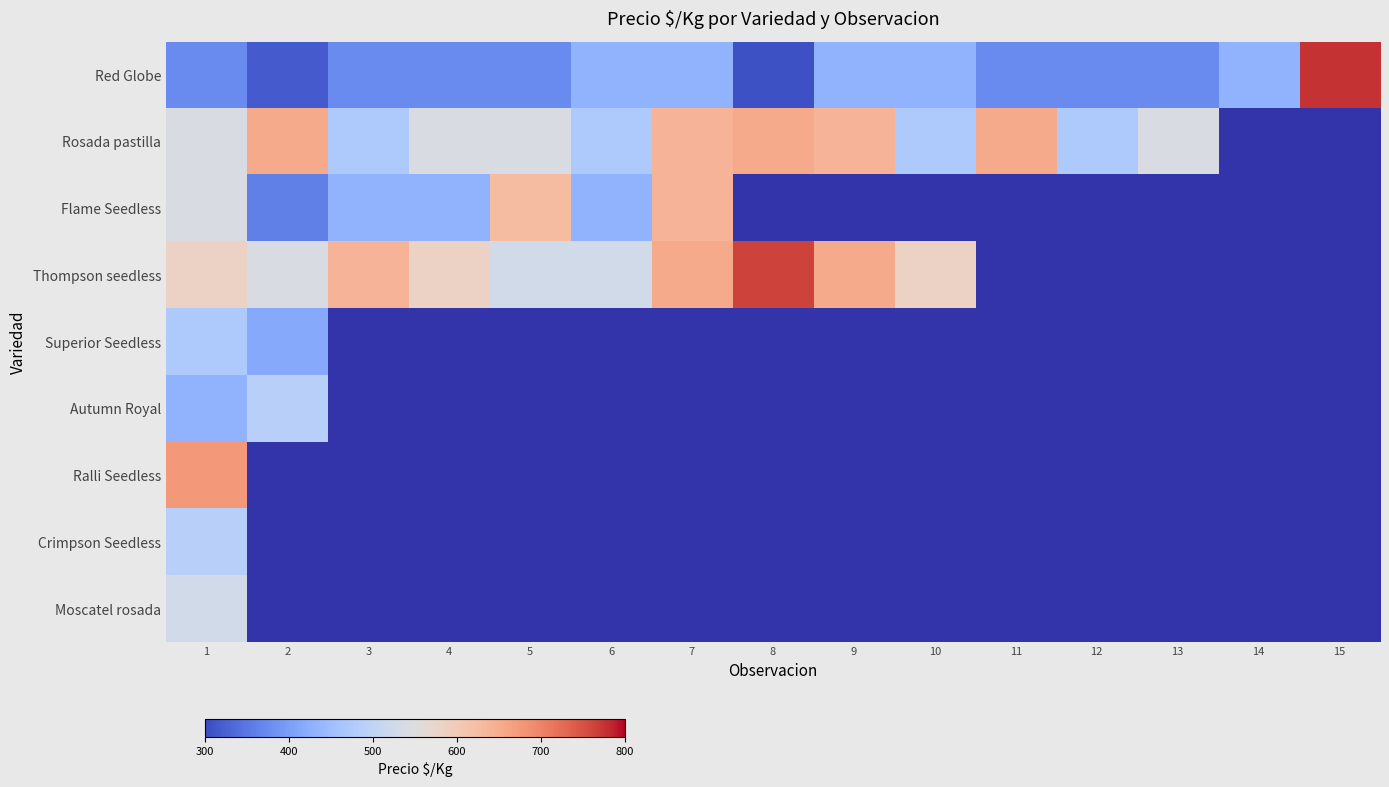

How many data points does each series have?

15